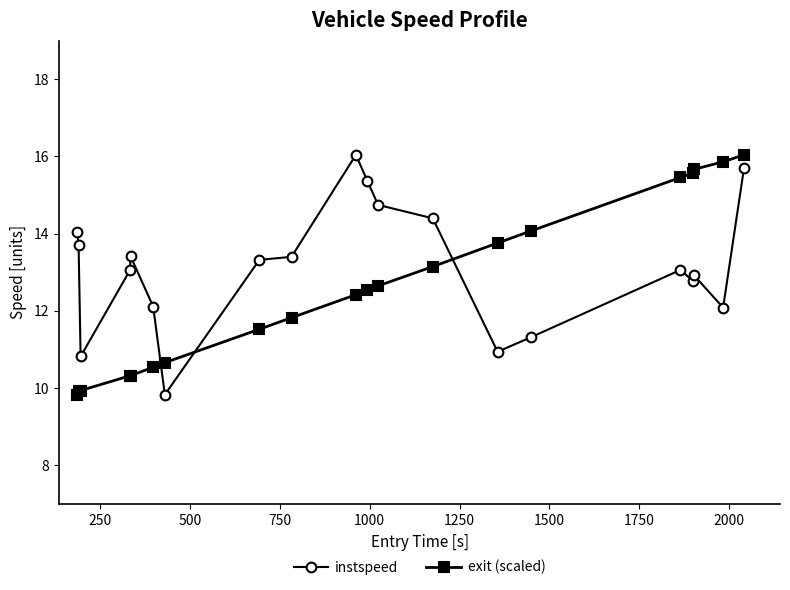

What is the minimum value shown in the chart?

9.8